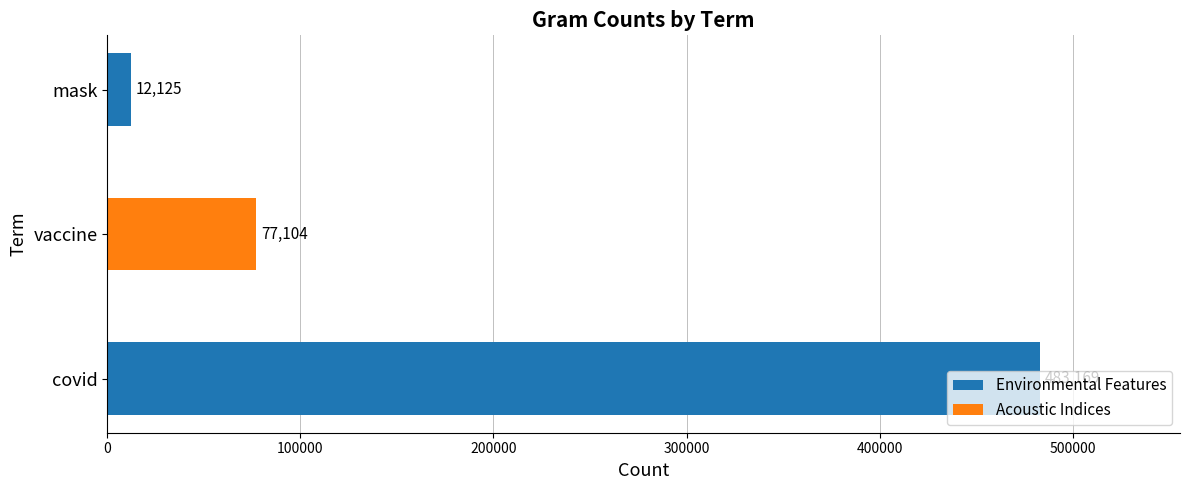

List the labels in order of value, largest first.

covid, vaccine, mask